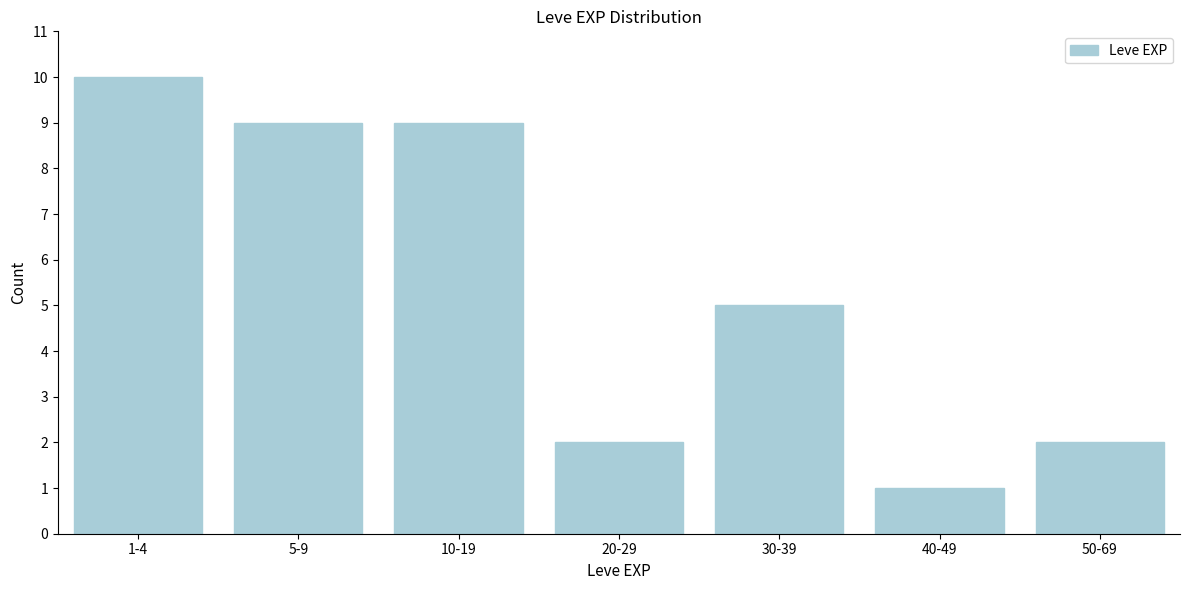

Reading left to right, transcribe all the data shown in this chart.

1-4=10	5-9=9	10-19=9	20-29=2	30-39=5	40-49=1	50-69=2